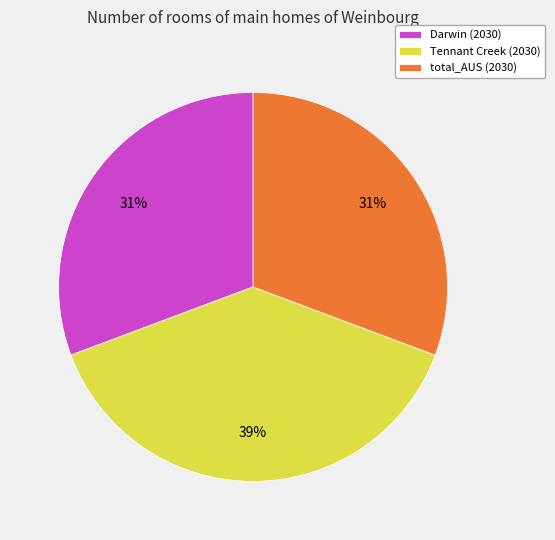

Is the sum of total_AUS (2030) and Darwin (2030) greater than half?

Yes